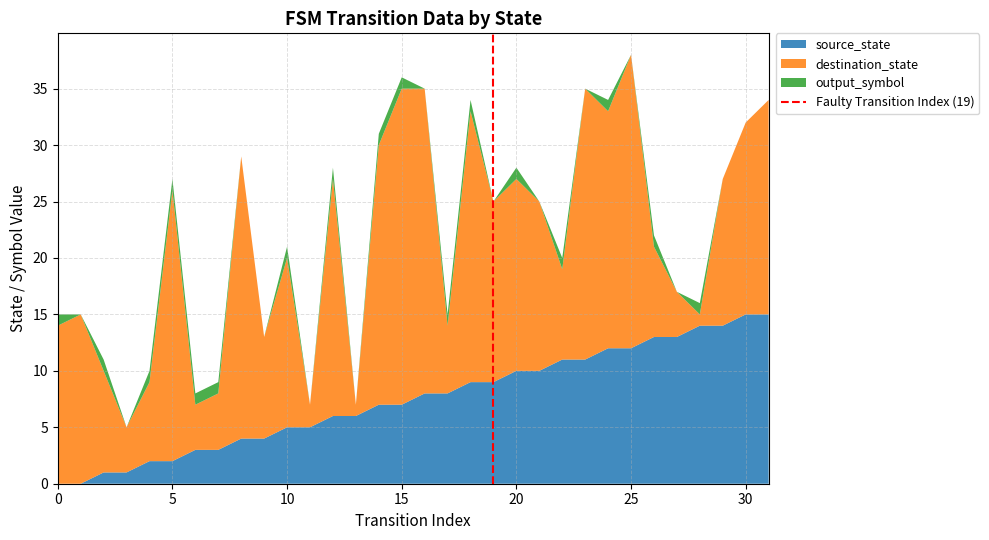

What is the maximum value for source_state?

15